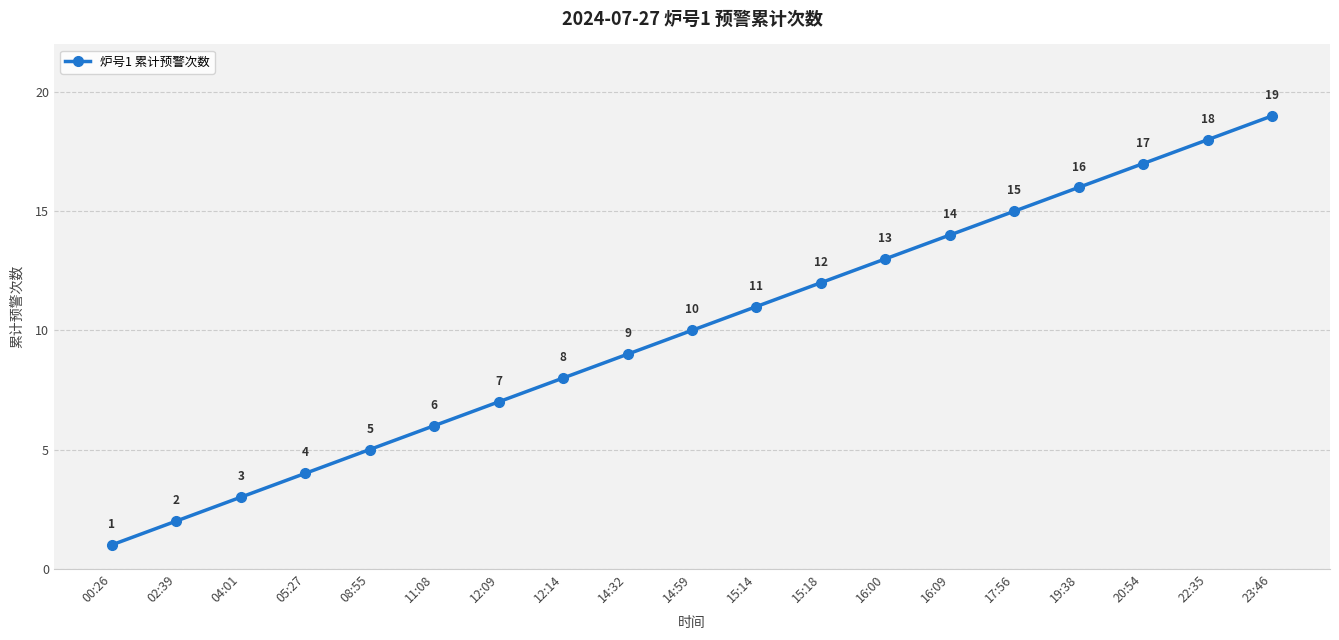

What is the label of the 16th point from the right?

05:27